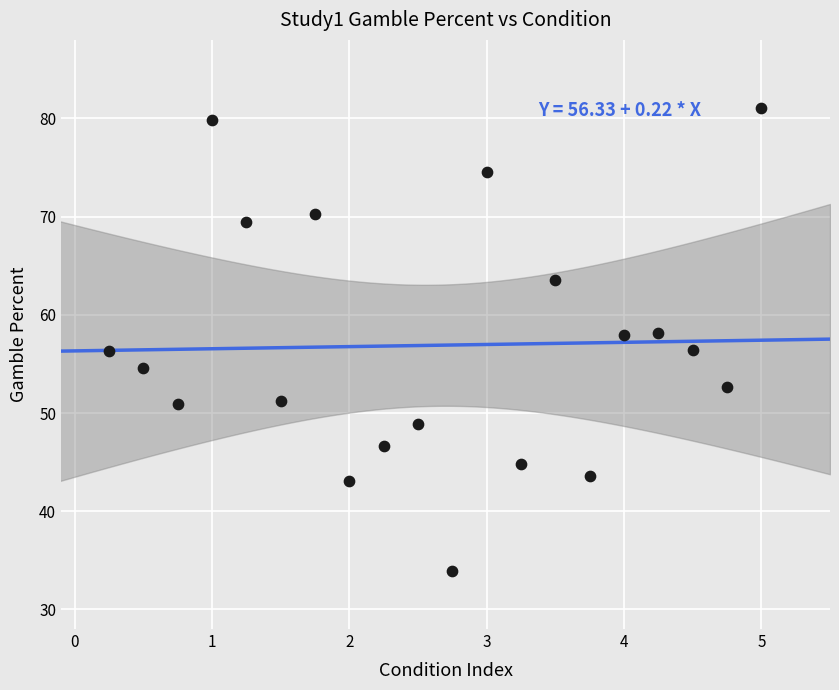

What is the range of X values (max minus min)?

4.8